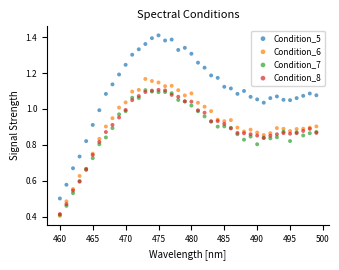

What are all the series names shown in the legend?

Condition_5, Condition_6, Condition_7, Condition_8